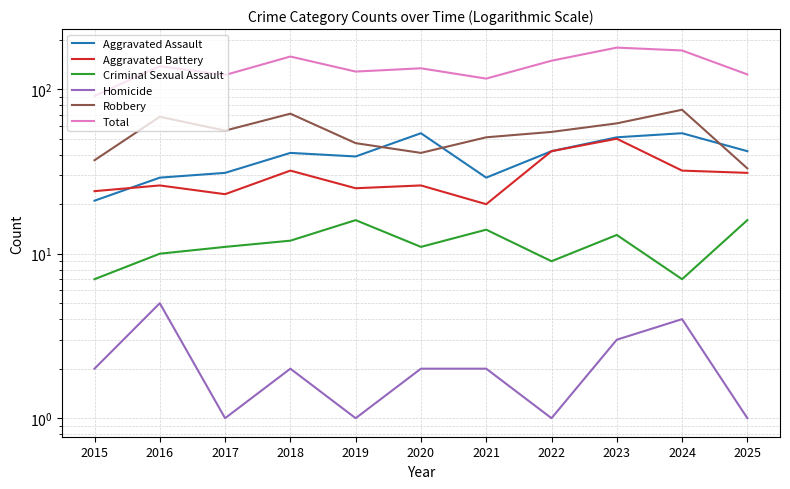

What is the difference between the Criminal Sexual Assault values at 2016 and 2022?

1